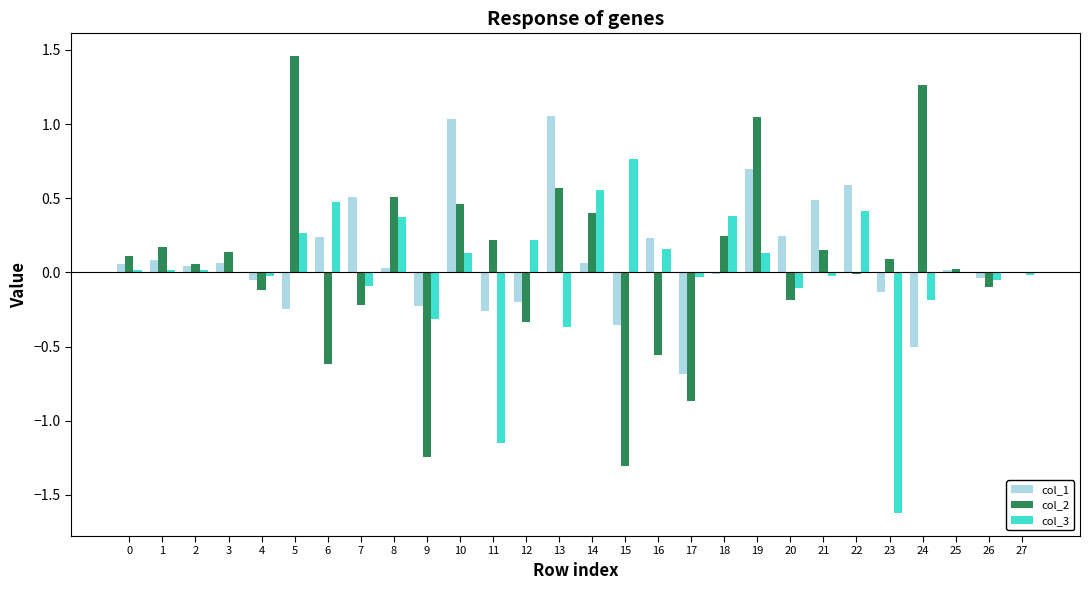

Is it true that col_2 equals 0.6 at 10?

False